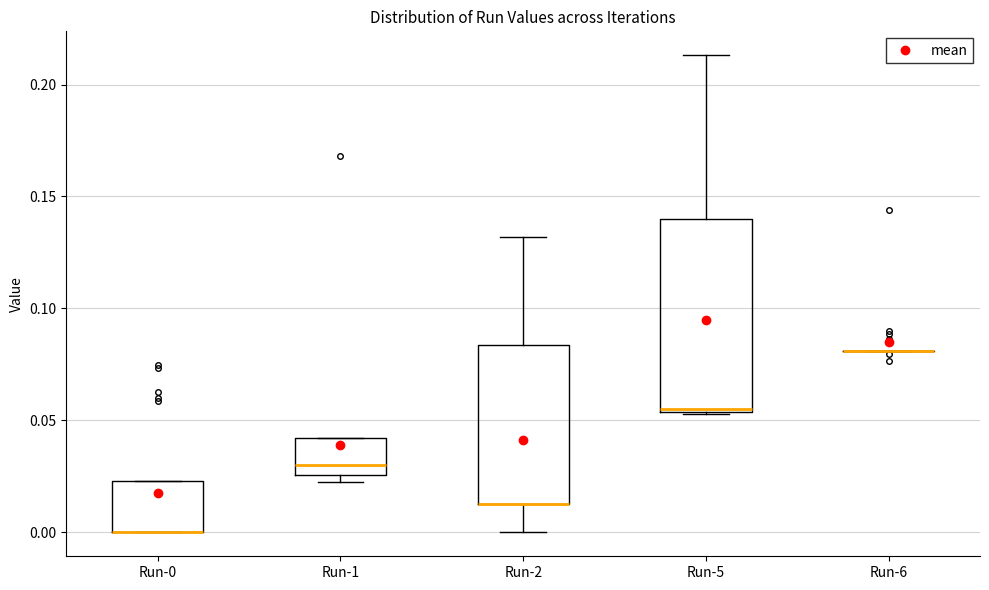

Which box is the tallest, from its lower edge to its upper edge?

Run-5